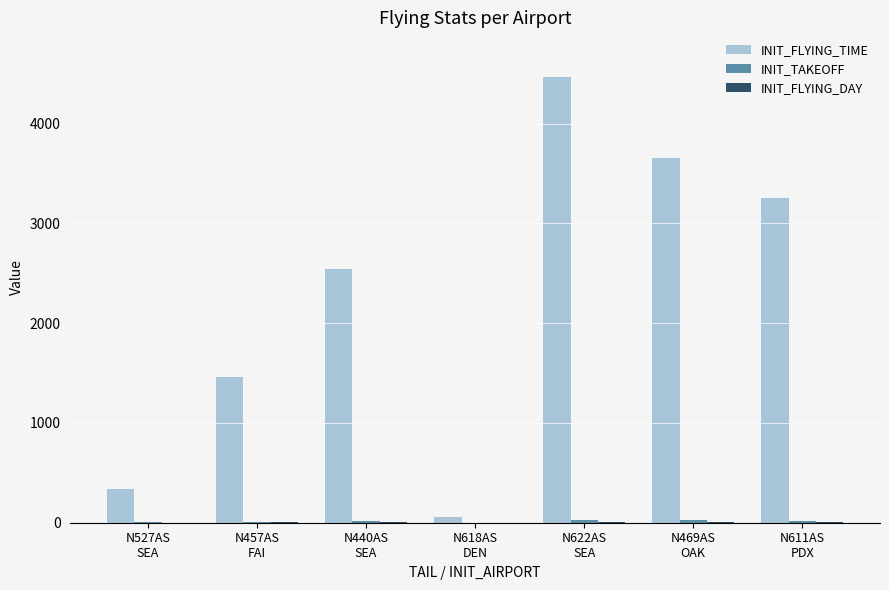

Which series has the largest total across all categories?

INIT_FLYING_TIME